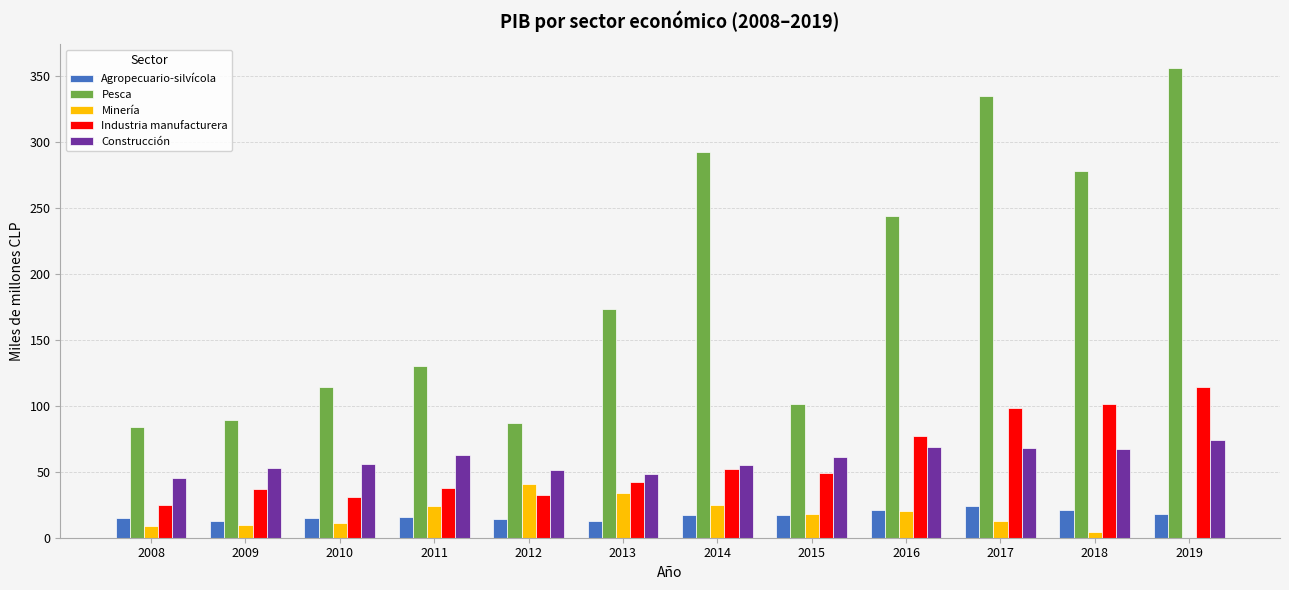

Count the number of categories in the chart.

12